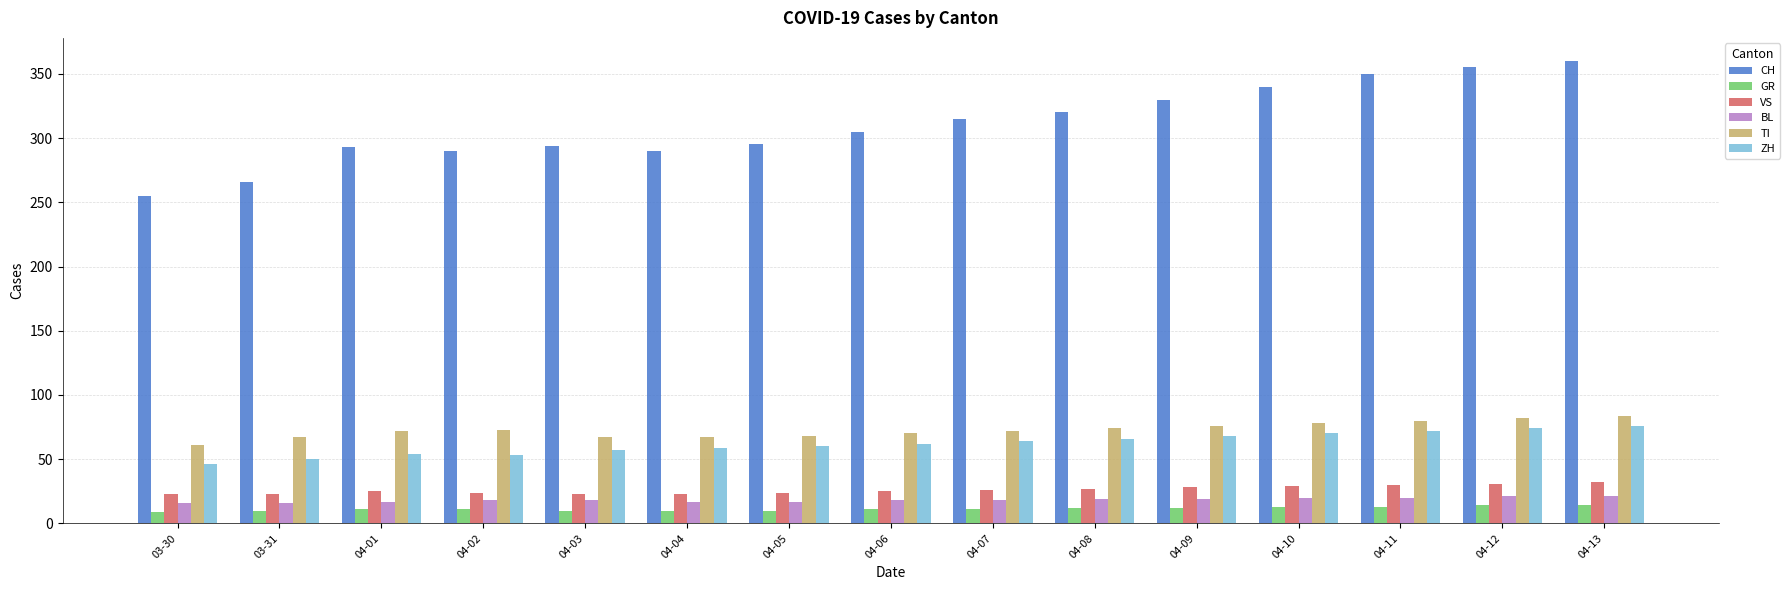

What is the label of the 2nd bar from the right?

04-12